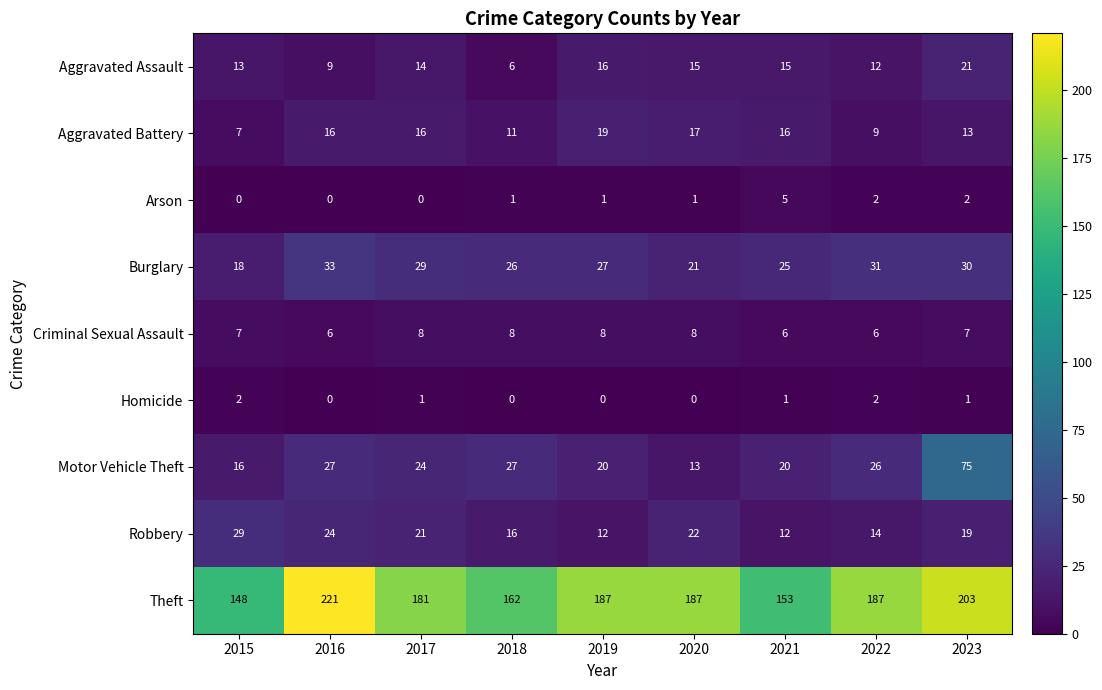

At which category does the chart reach its peak across all series?

2016